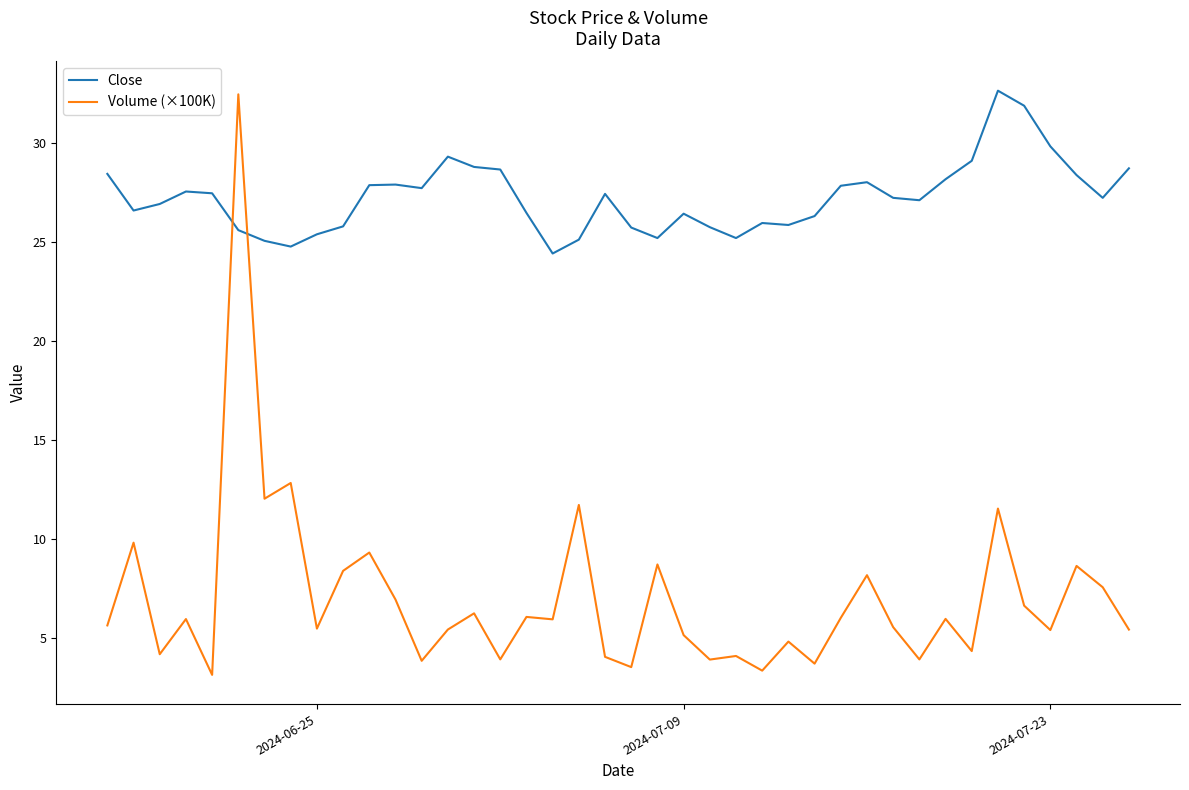

What is the minimum value for Close?

24.4